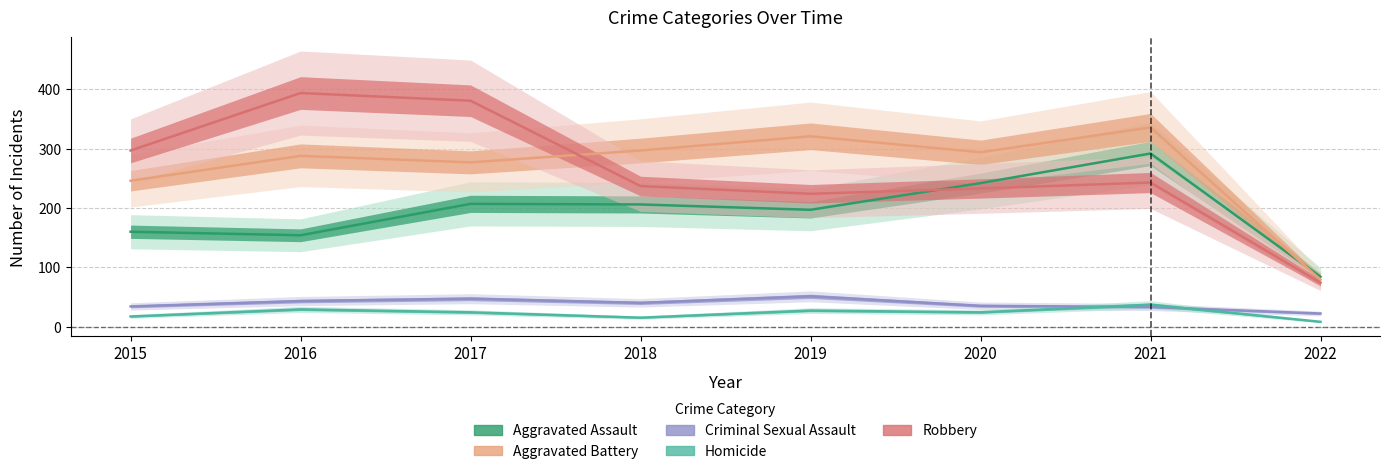

Does the chart display data point markers on the line(s)?

No